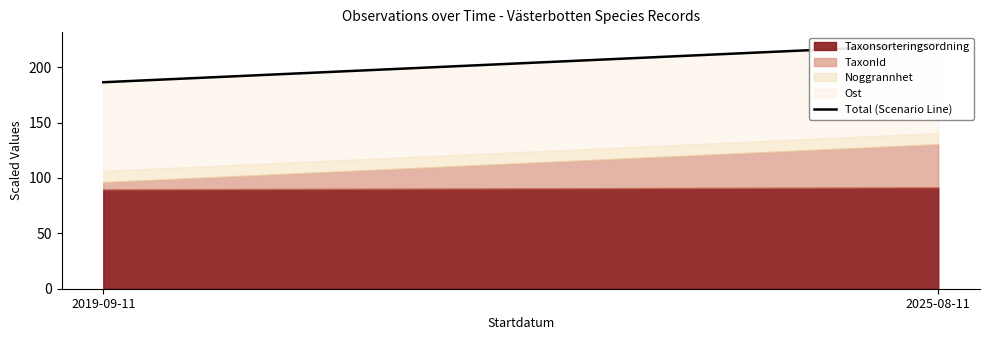

Does the chart have visible grid lines?

No